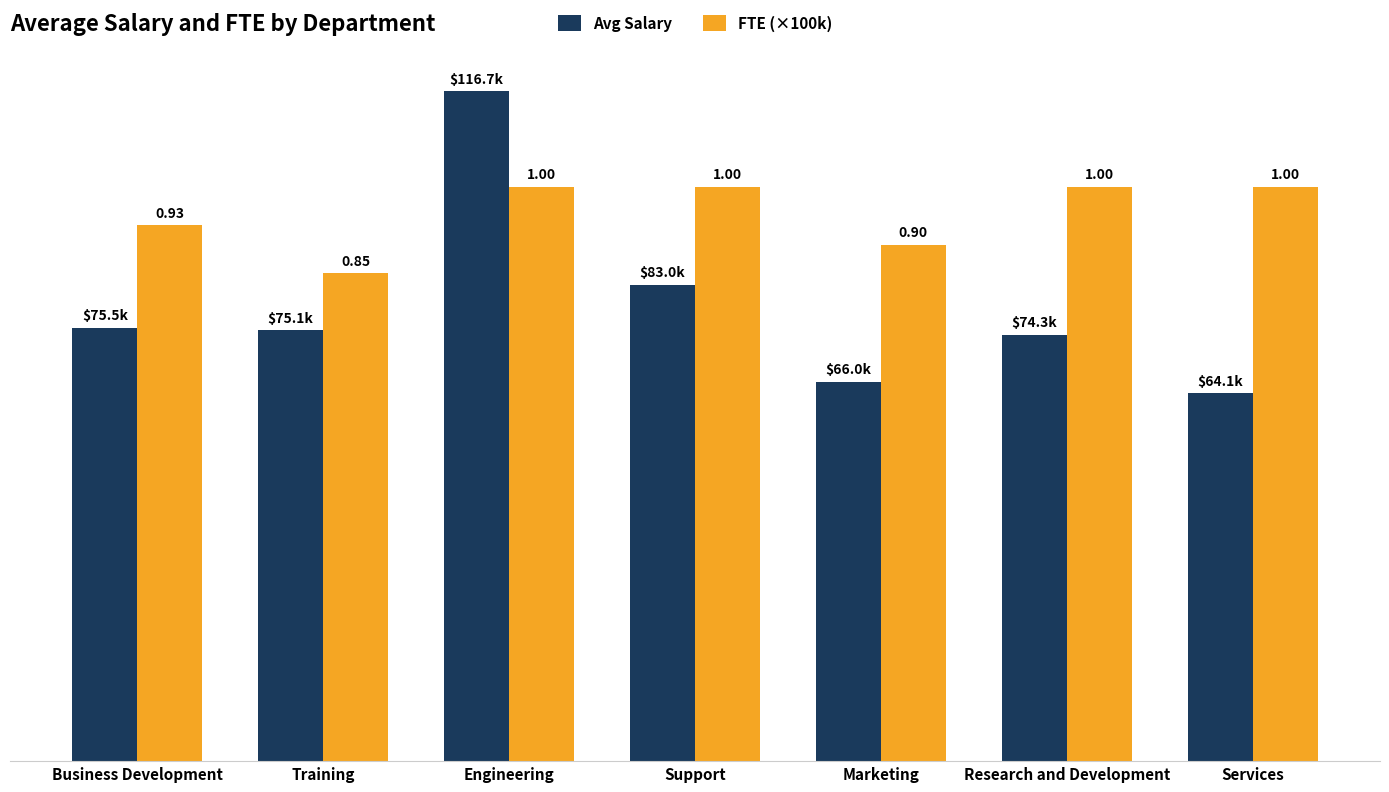

Which category has the highest value in the Avg Salary series?

Engineering